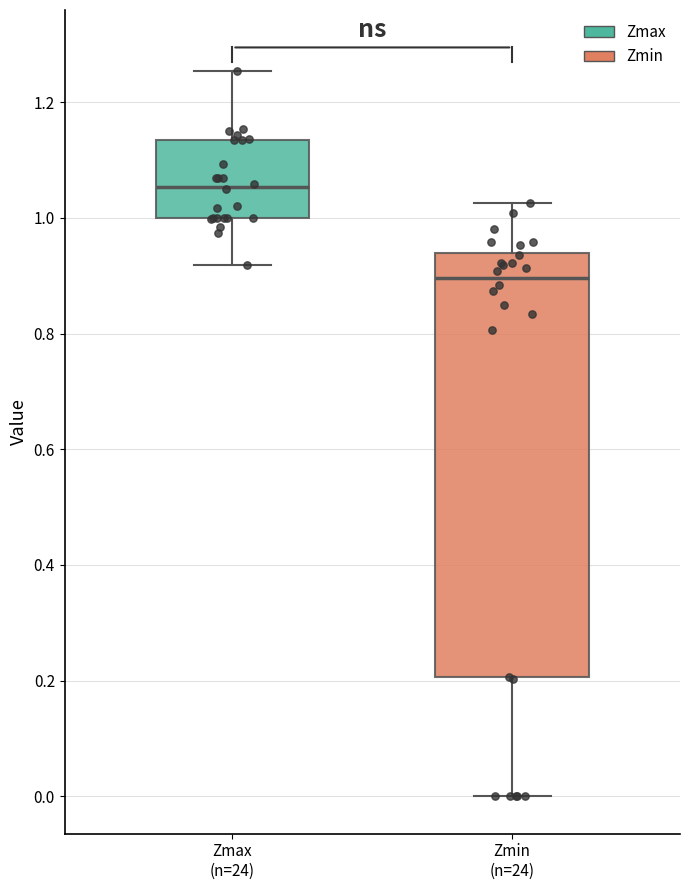

Reading left to right, read every box against the y-axis: the position of its median line, the range the box covers, and the ends of its whiskers. The values are not printed on the chart, so give them approximately, as read against the axis.

Zmax (n=24): median 1.06, box 1.00 to 1.14, whiskers 0.92 to 1.26
Zmin (n=24): median 0.90, box 0.20 to 0.94, whiskers 0.00 to 1.02